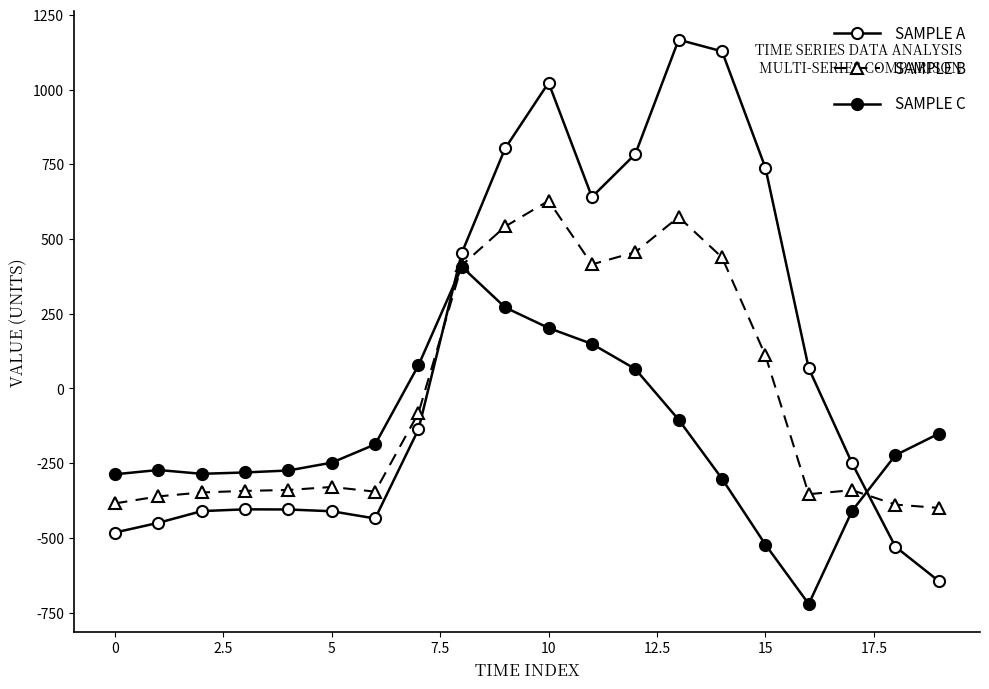

What is the value of the SAMPLE A point at the 7th from the left?

-435.0